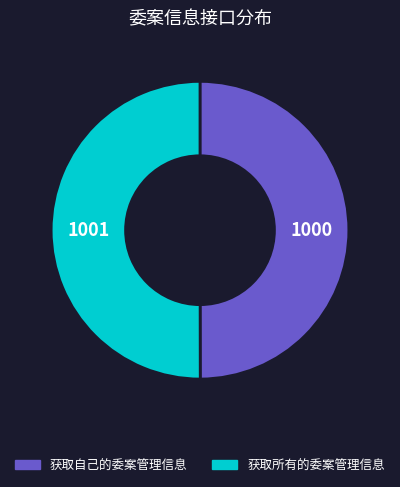

What is the ratio of the value at 获取自己的委案管理信息 to the value at 获取所有的委案管理信息?

1.0